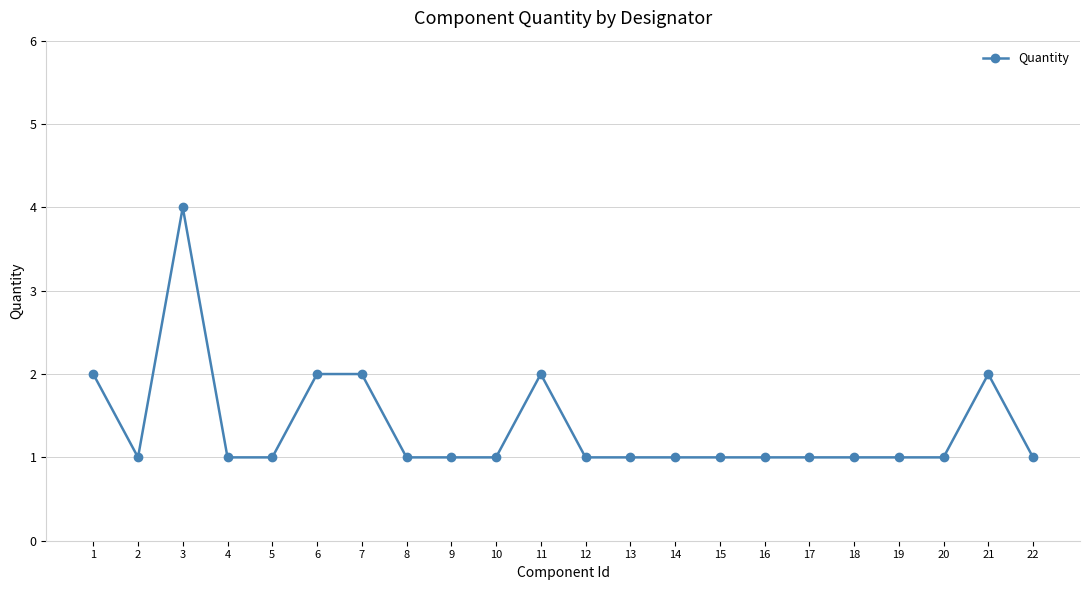

Is this an area chart (filled region under the line)?

No